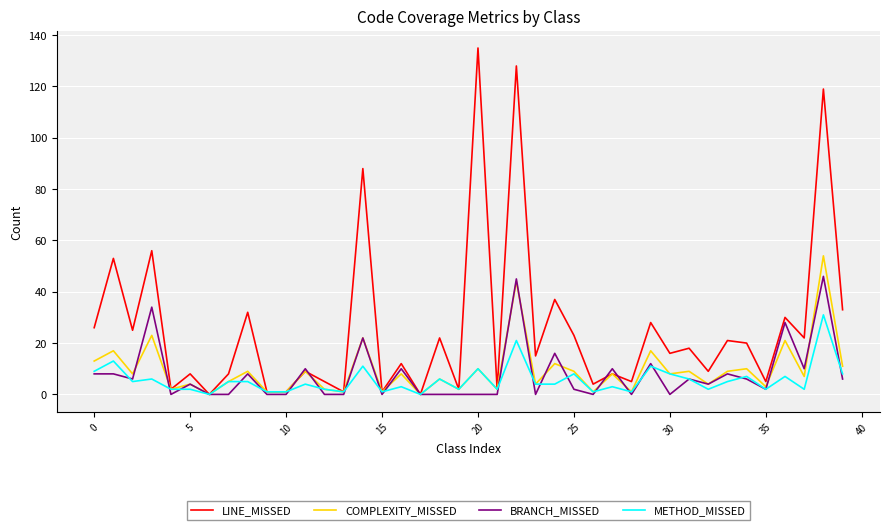

Which series has the largest range (max minus min)?

LINE_MISSED